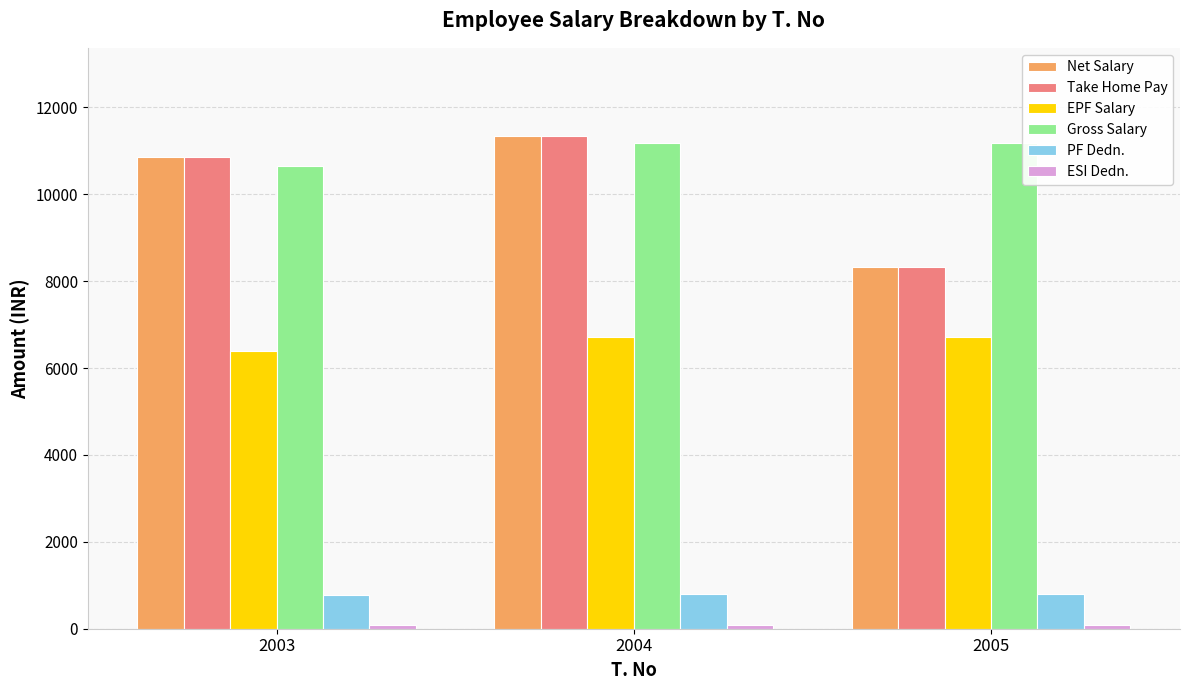

What is the sum of the PF Dedn. values at 2005 and 2003?

1573